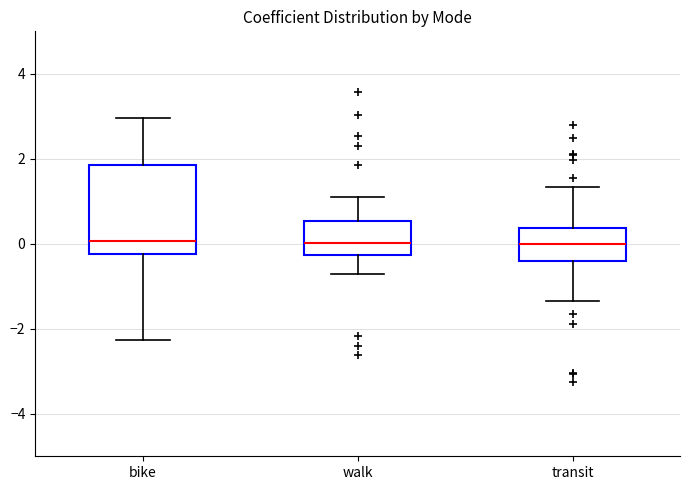

Where does the lower whisker of the box for transit end on the y-axis? The values are not printed on the chart, so give them approximately, as read against the axis.

-1.4